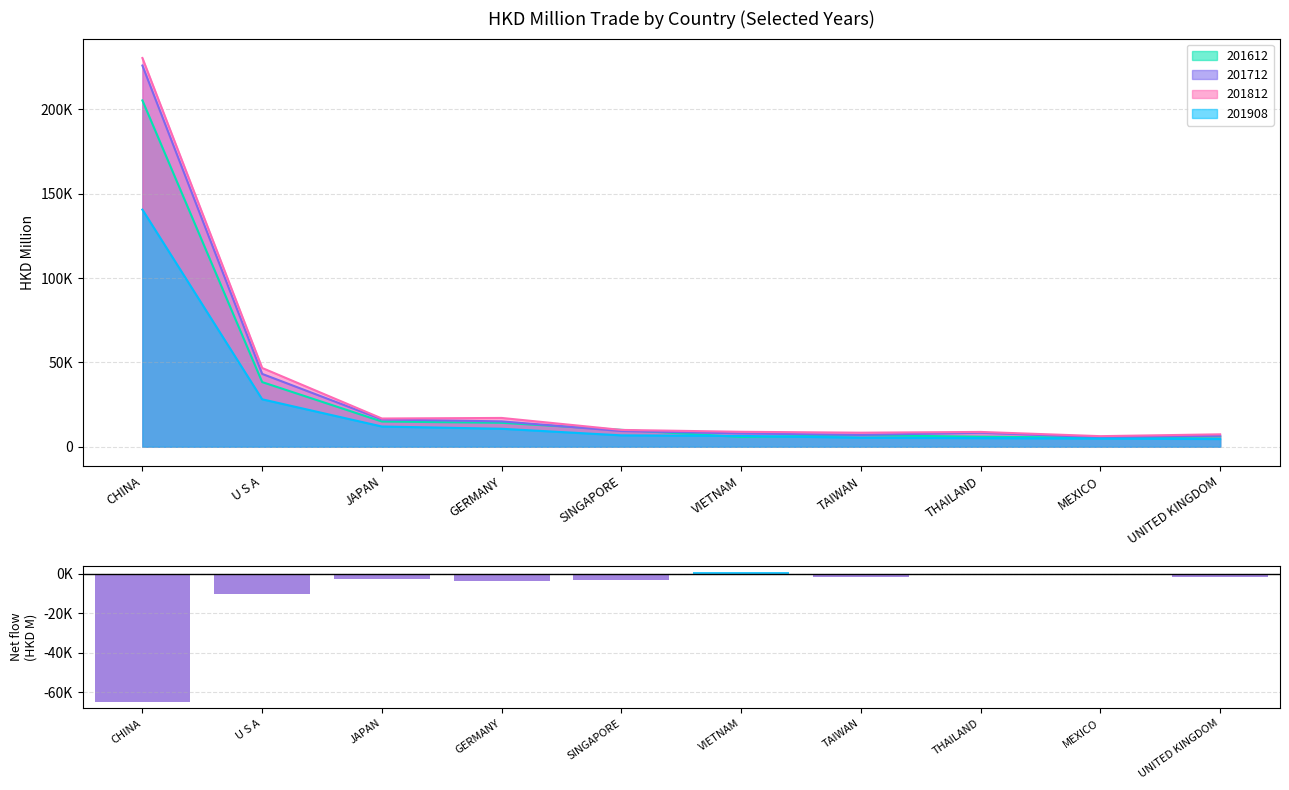

Count the number of values greater than -1562.

4